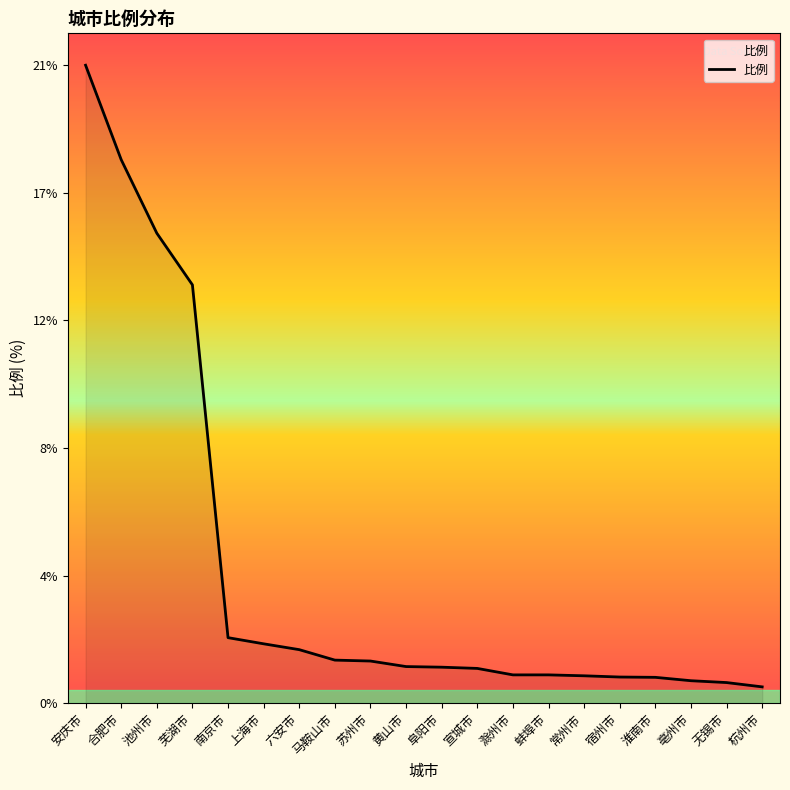

What is the difference between the maximum and minimum values?

20.2